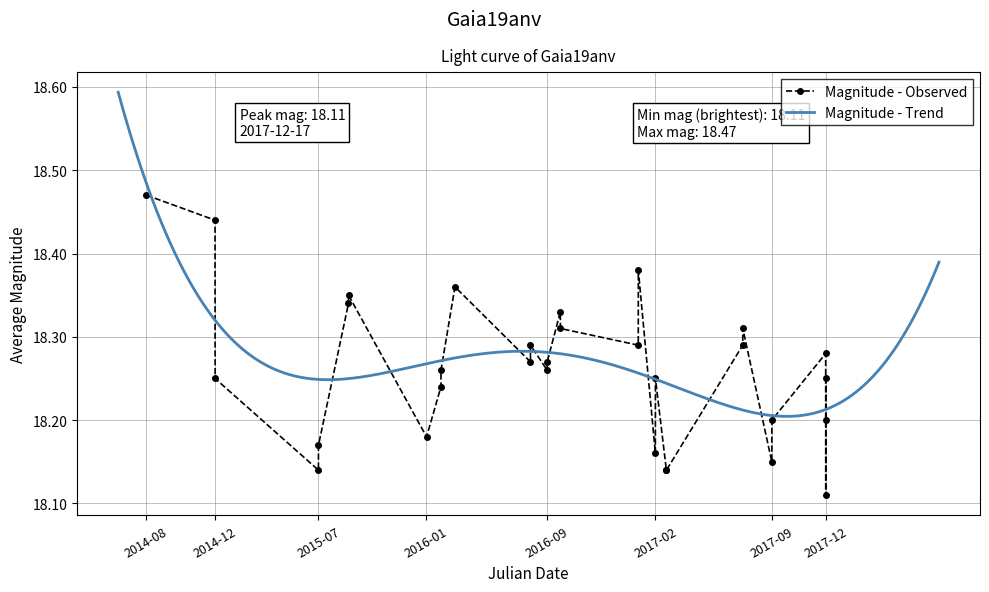

What is the smallest value displayed?

18.1